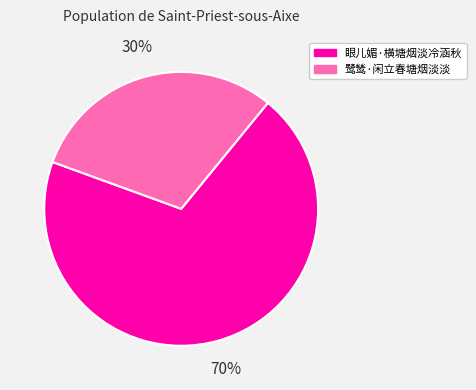

What is the smallest slice in the pie chart?

鹭鸶·闲立春塘烟淡淡